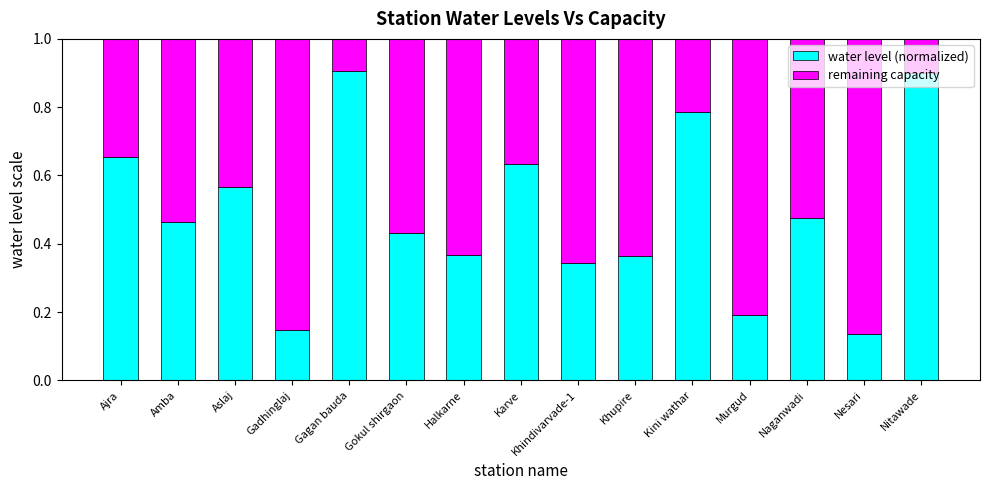

Where is water level (normalized) nearest to the value 0?

Nesari